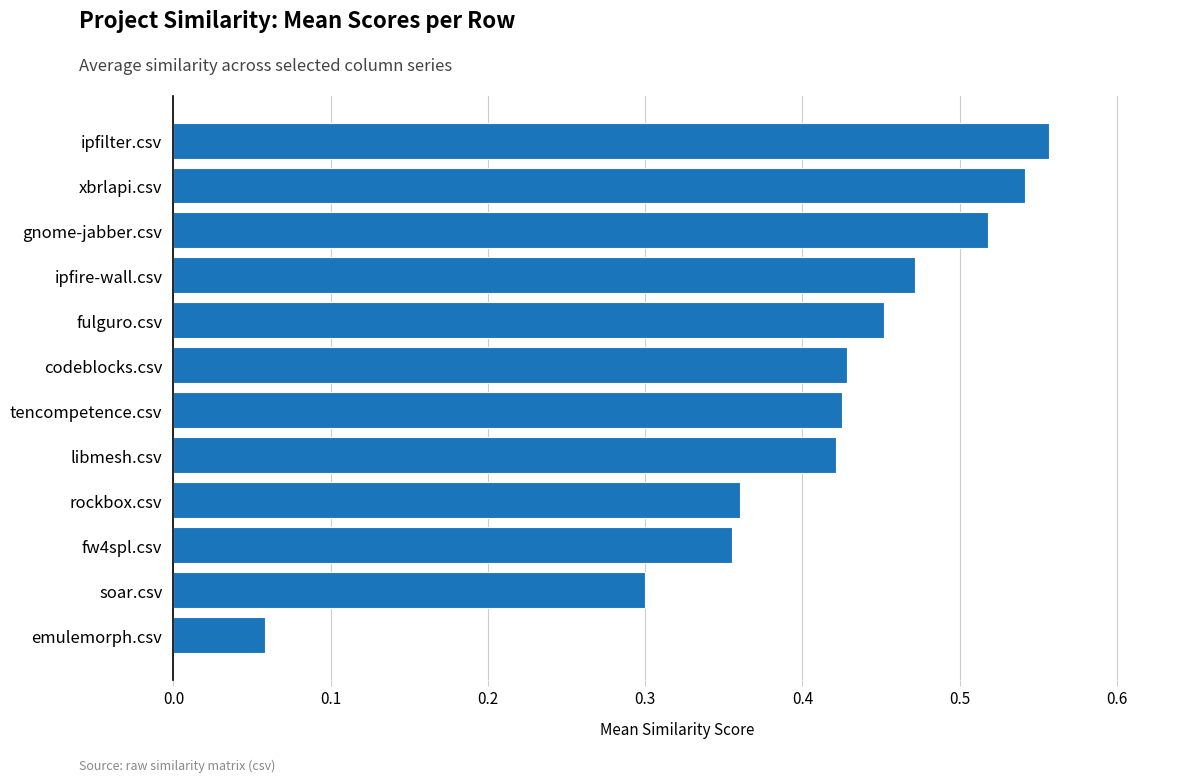

Is it true that the value at rockbox.csv is 0.5?

False